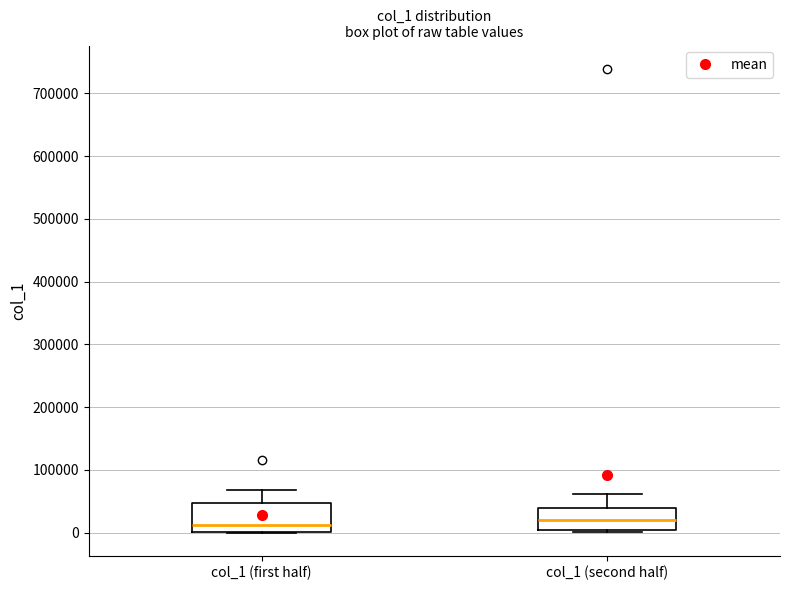

Reading left to right, transcribe this box plot: for each box, give where its median line is, the range the box spans, and where its two whiskers end, as read against the y-axis. The values are not printed on the chart, so give them approximately, as read against the axis.

col_1 (first half): median 10000, box 0 to 50000, whiskers 0 to 70000
col_1 (second half): median 20000, box 0 to 40000, whiskers 0 (just below the box's lower edge) to 60000